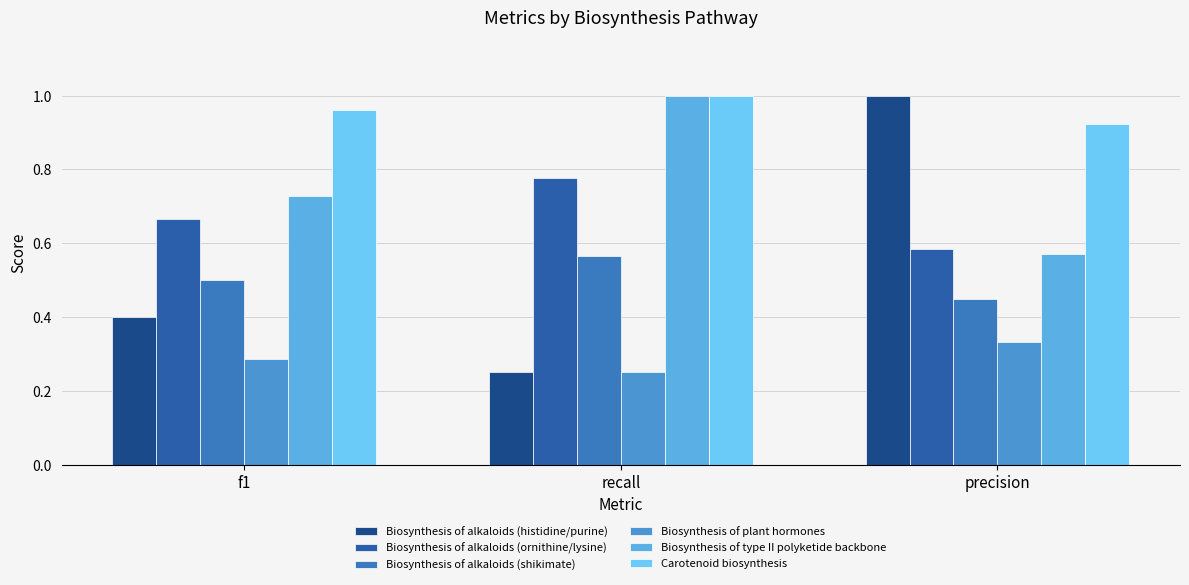

What is the difference between the Biosynthesis of type II polyketide backbone values at f1 and recall?

0.3